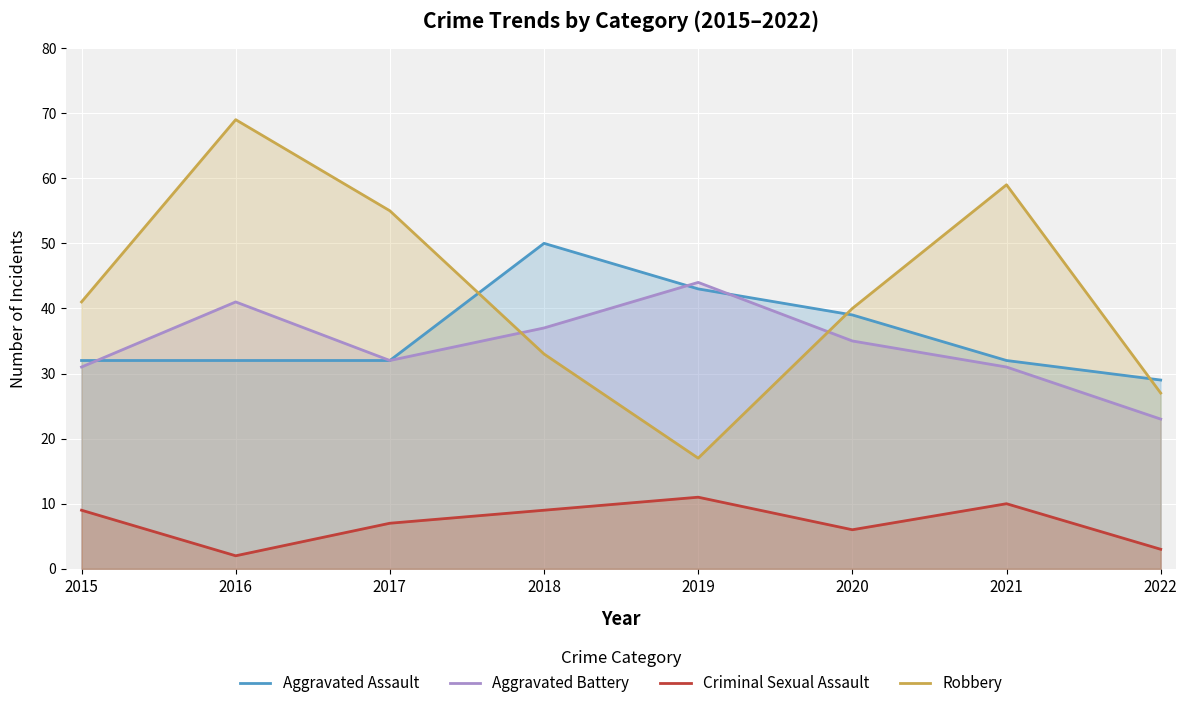

Which series has the largest range (max minus min)?

Robbery